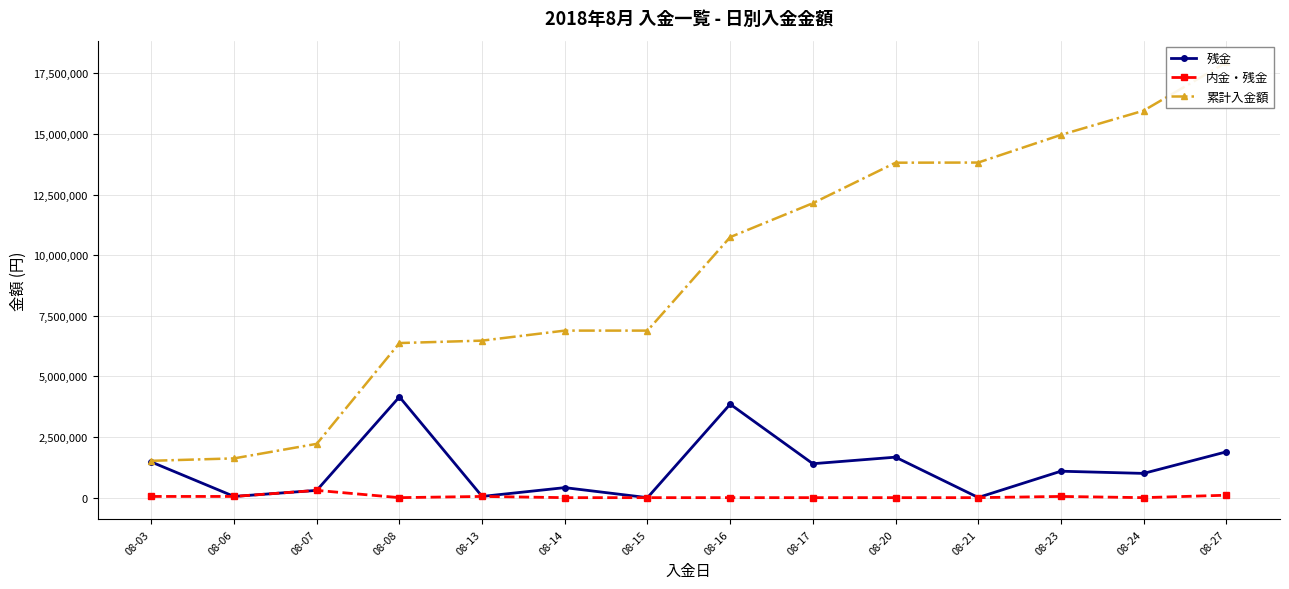

True or false: 内金・残金 and 累計入金額 cross at least once.

False